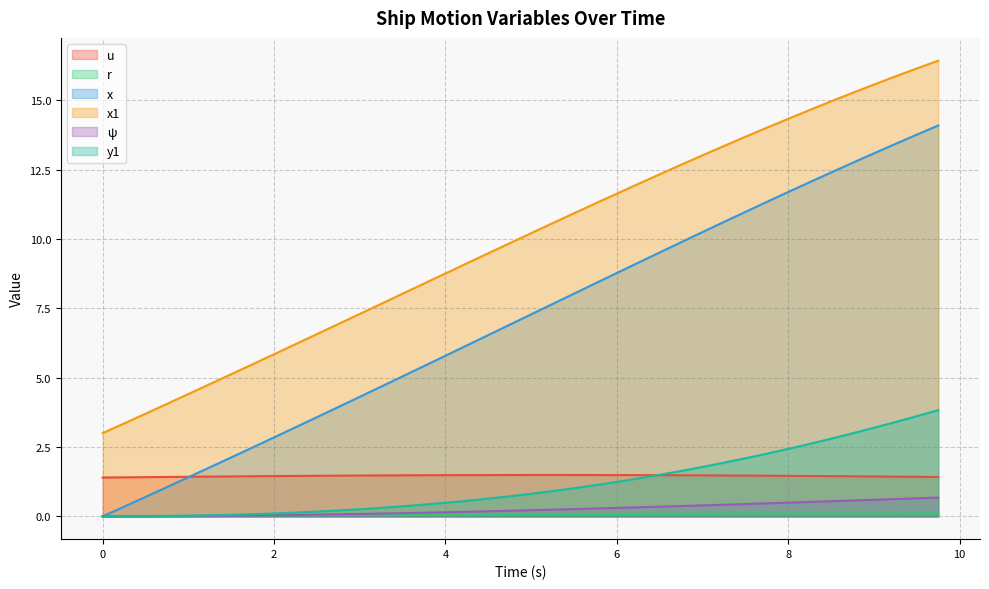

At how many categories does at least one series exceed 10?

20